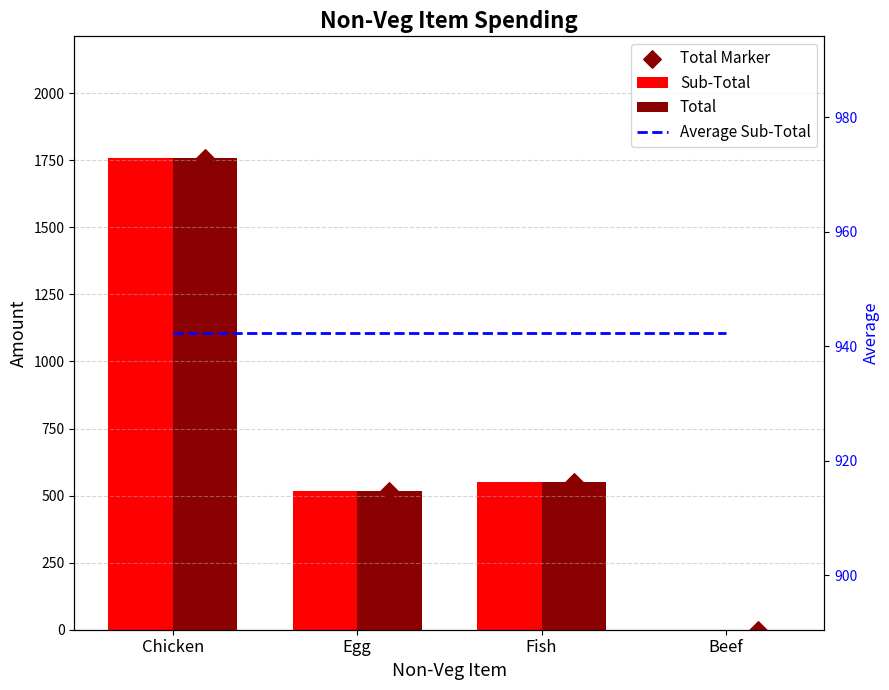

What are all the series names shown in the legend?

Sub-Total, Total, Total Marker, Average Sub-Total